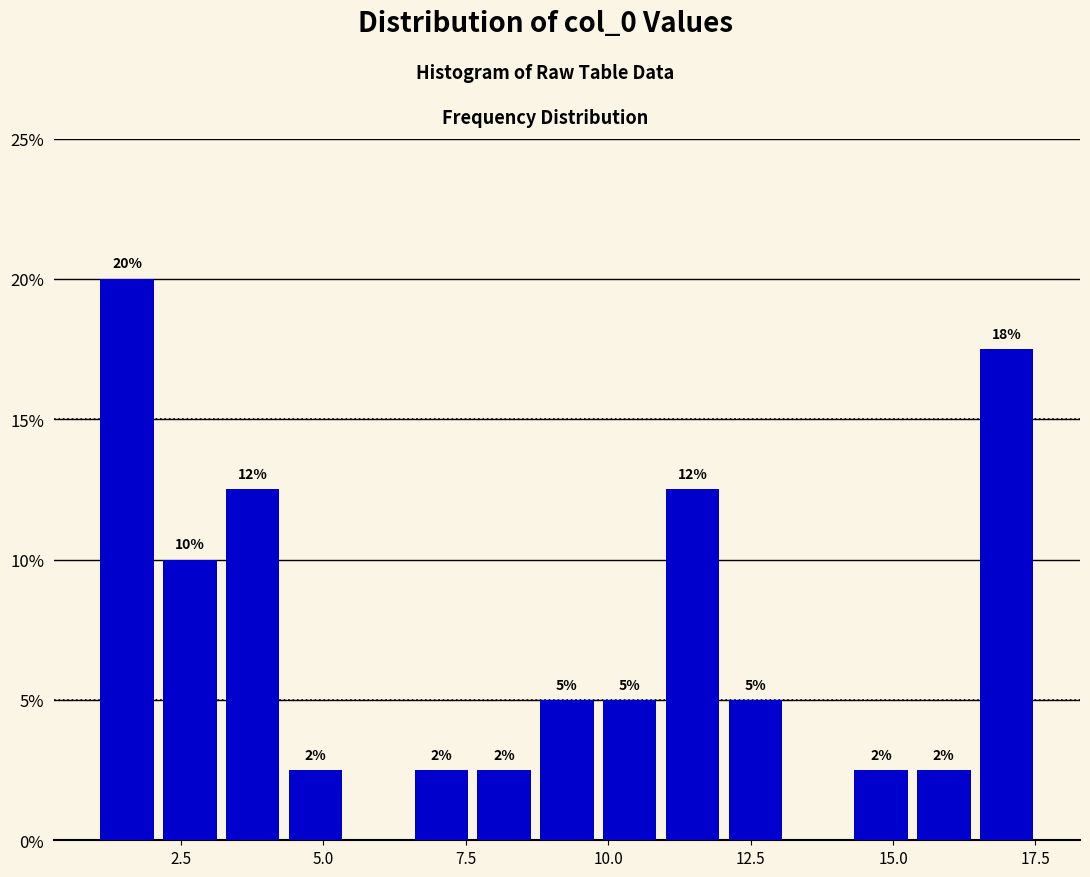

Around what value on the x-axis is the tallest bar? Give the approximate position of its centre, as read against the axis.

1.5